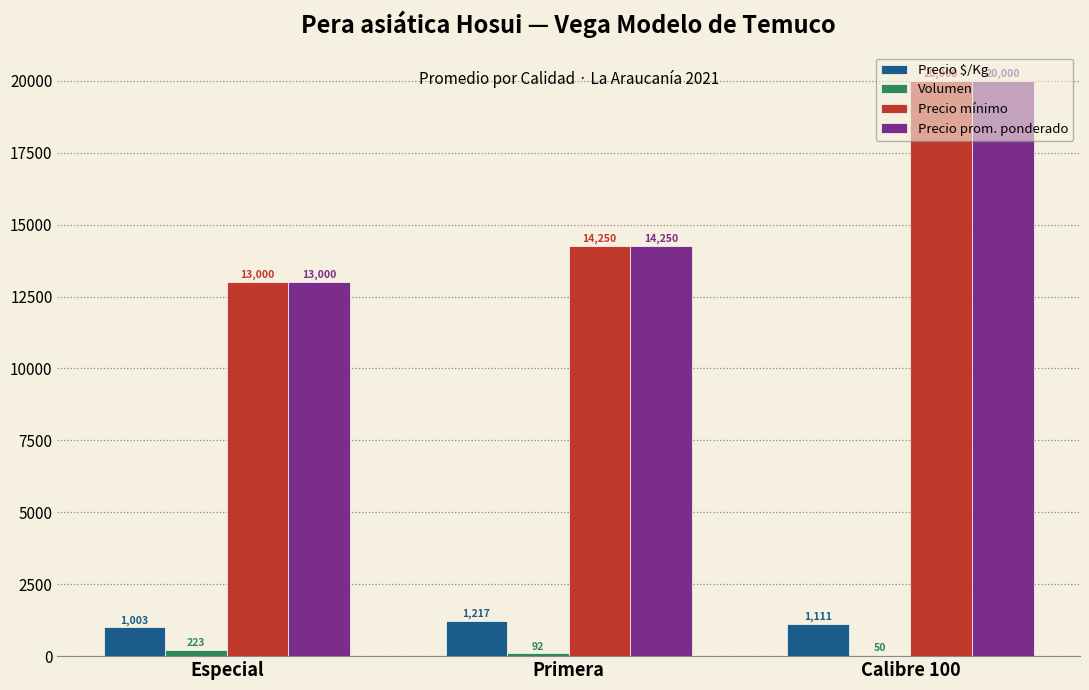

Is the value of Precio prom. ponderado at Calibre 100 greater than the value of Precio $/Kg at Primera?

Yes